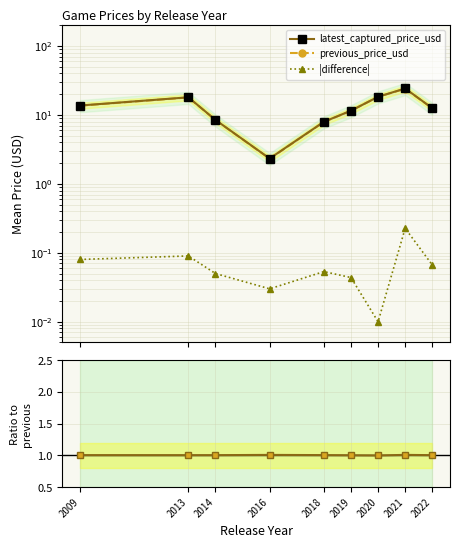

Which has a higher value, 2009 or 2020?

2020